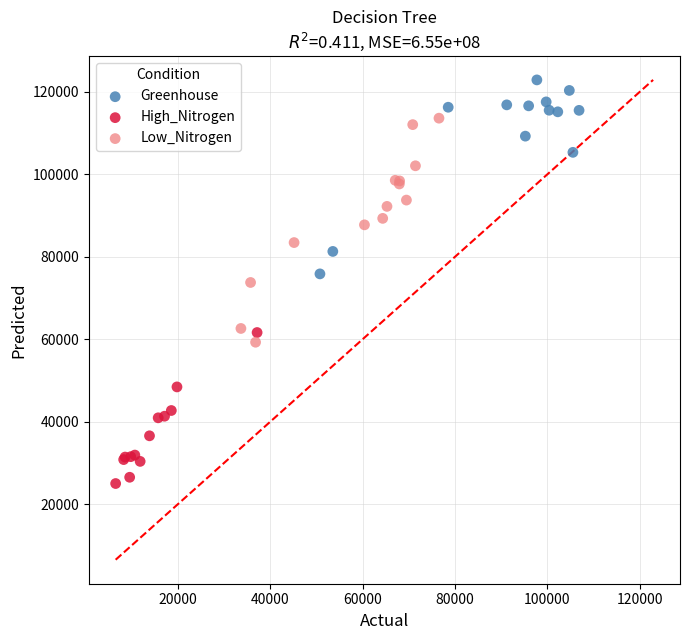

Which series contains the lowest Y value?

High_Nitrogen